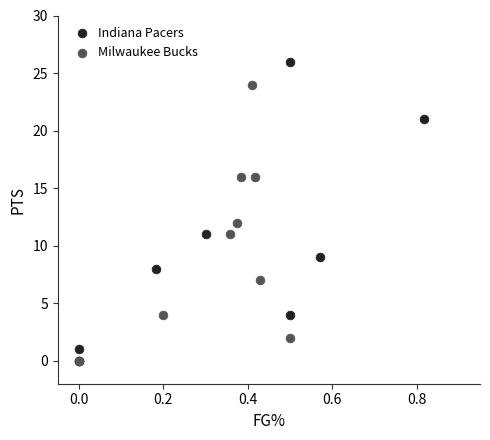

Which series reaches the maximum Y coordinate?

Indiana Pacers